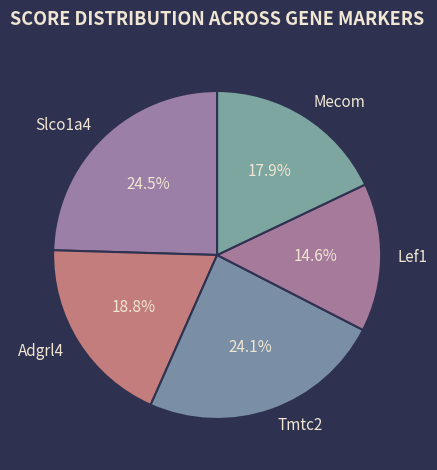

What is the smallest slice in the pie chart?

Lef1